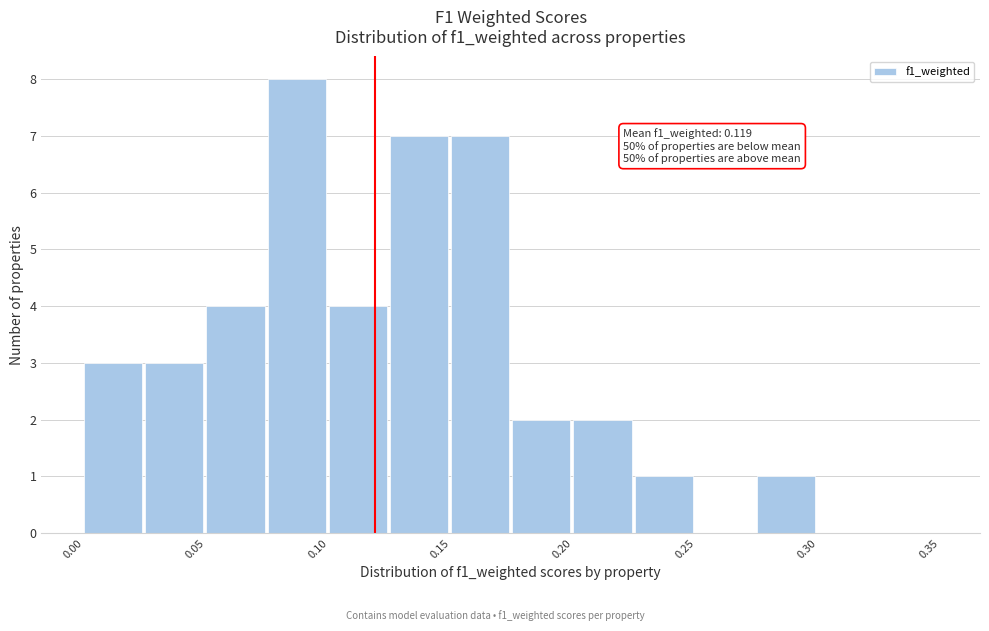

Over which range of the x-axis is the bar tallest?

0.075 to 0.100